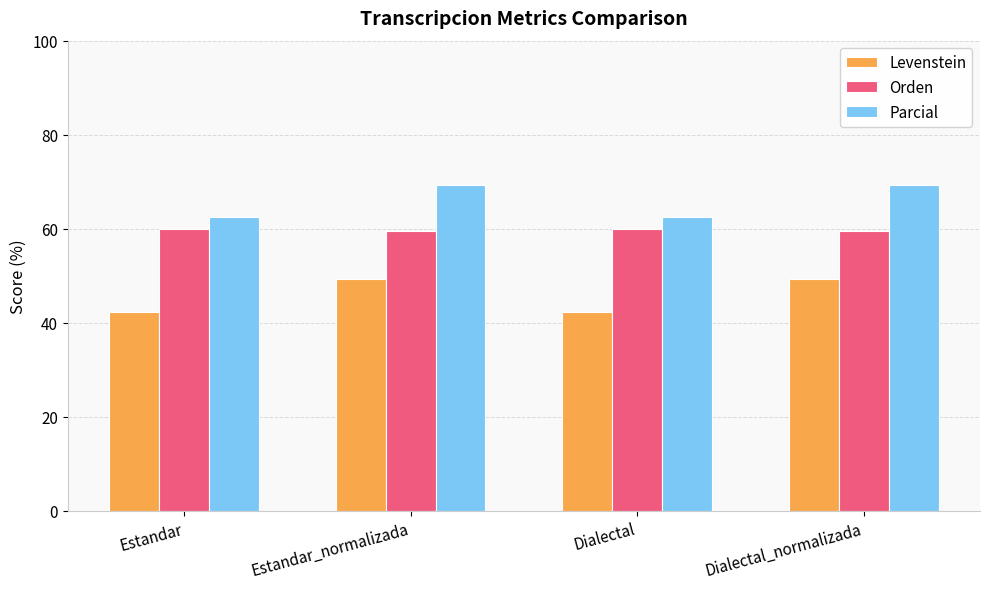

How many bars are there in each group?

3